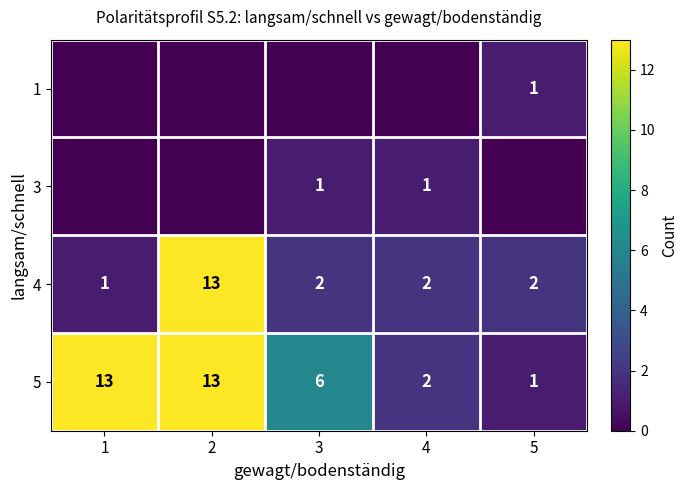

What is the spread (max minus min) of values at 4?

2